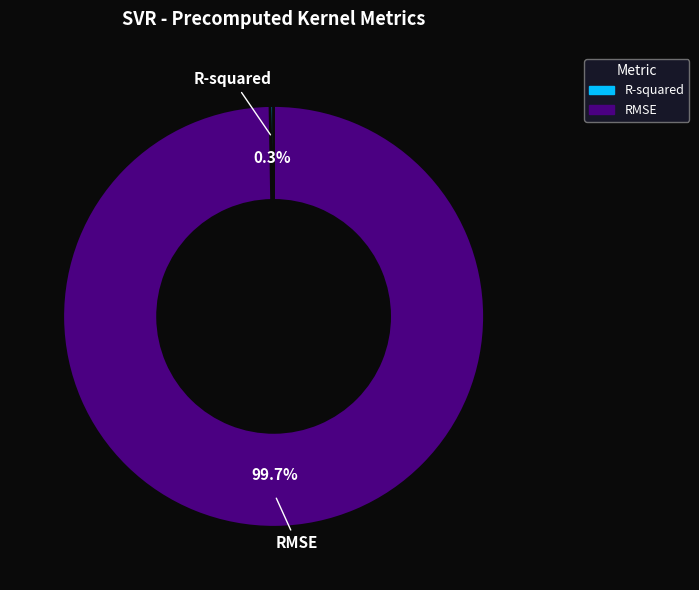

What percentage is NOT represented by RMSE?

0.3%